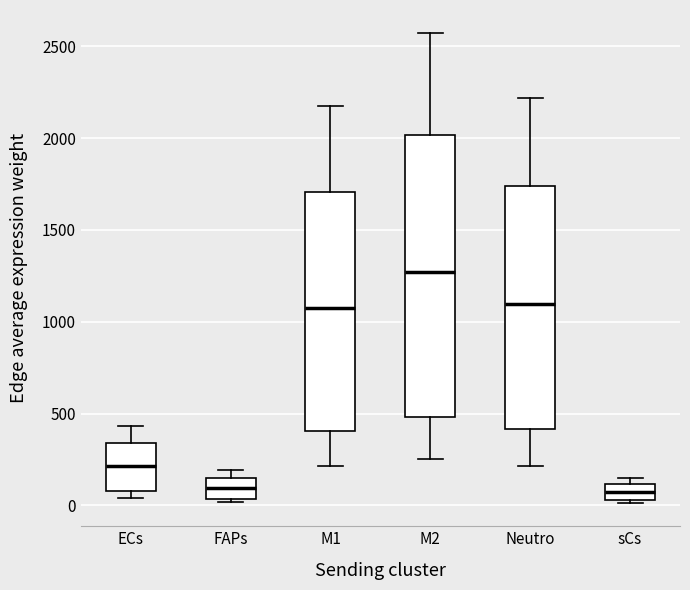

Reading left to right, transcribe this box plot: for each box, give where its median line is, the range the box spans, and where its two whiskers end, as read against the y-axis. The values are not printed on the chart, so give them approximately, as read against the axis.

ECs: median 200, box 100 to 350, whiskers 50 to 450
FAPs: median 100, box 50 to 150, whiskers 0 to 200
M1: median 1100, box 400 to 1700, whiskers 200 to 2150
M2: median 1250, box 500 to 2000, whiskers 250 to 2550
Neutro: median 1100, box 400 to 1750, whiskers 200 to 2200
sCs: median 50 (inside the box), box 50 to 100, whiskers 0 to 150